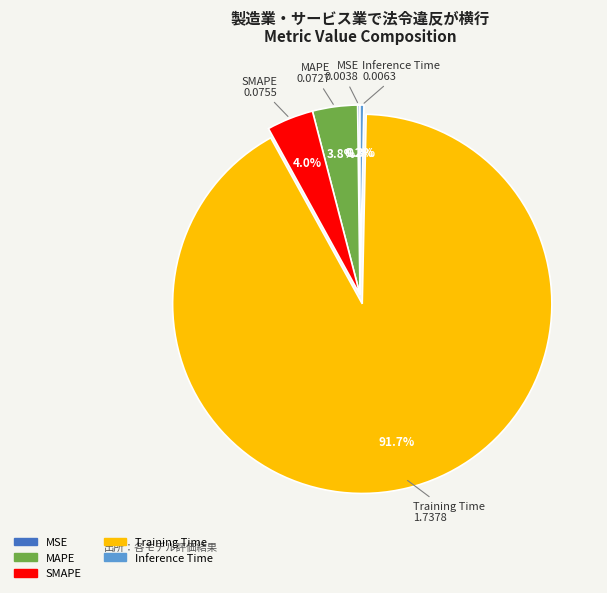

To the nearest percent, what is the average slice percentage?

20%